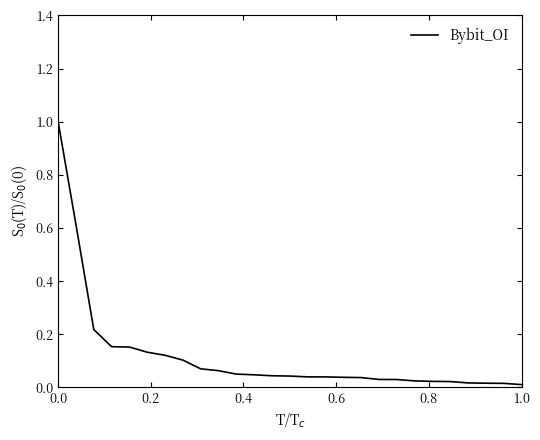

What is the greatest value displayed?

1.0